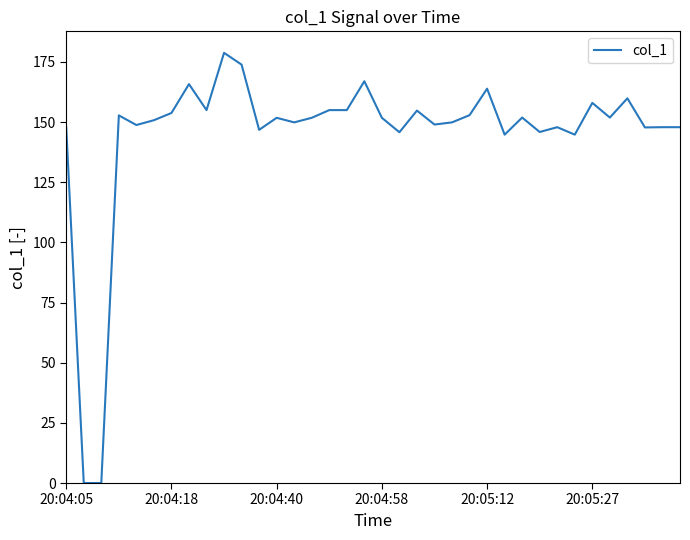

What is the maximum value shown in the chart?

178.8